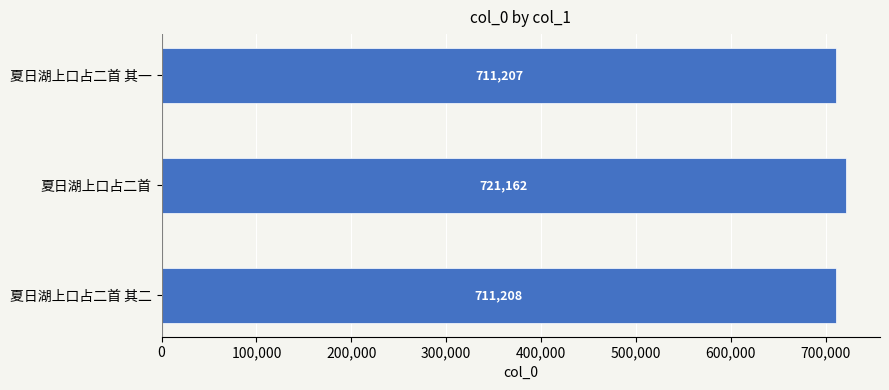

Between 夏日湖上口占二首 and 夏日湖上口占二首 其二, which is larger?

夏日湖上口占二首